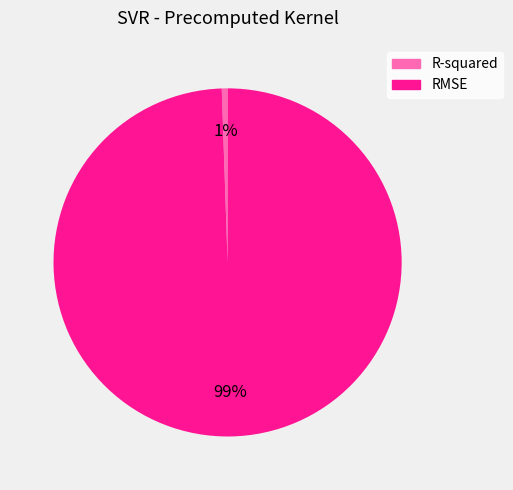

How many slices are in this pie chart?

2